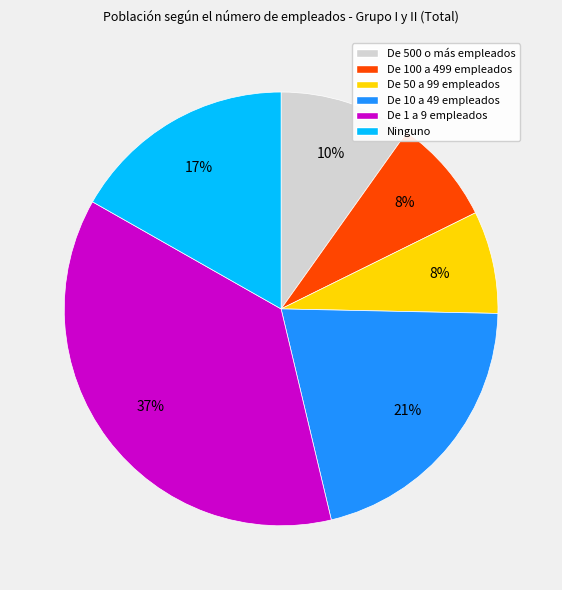

To the nearest percent, what is the difference between the largest and smallest slice percentages?

29%